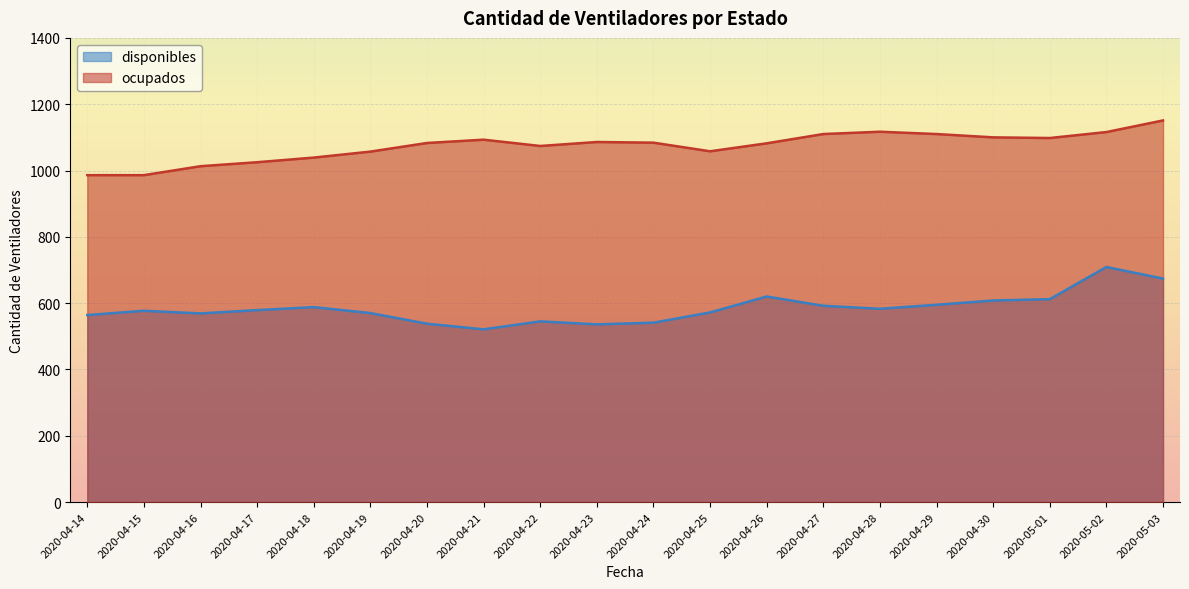

At which label is ocupados closest to 1068?

2020-04-22